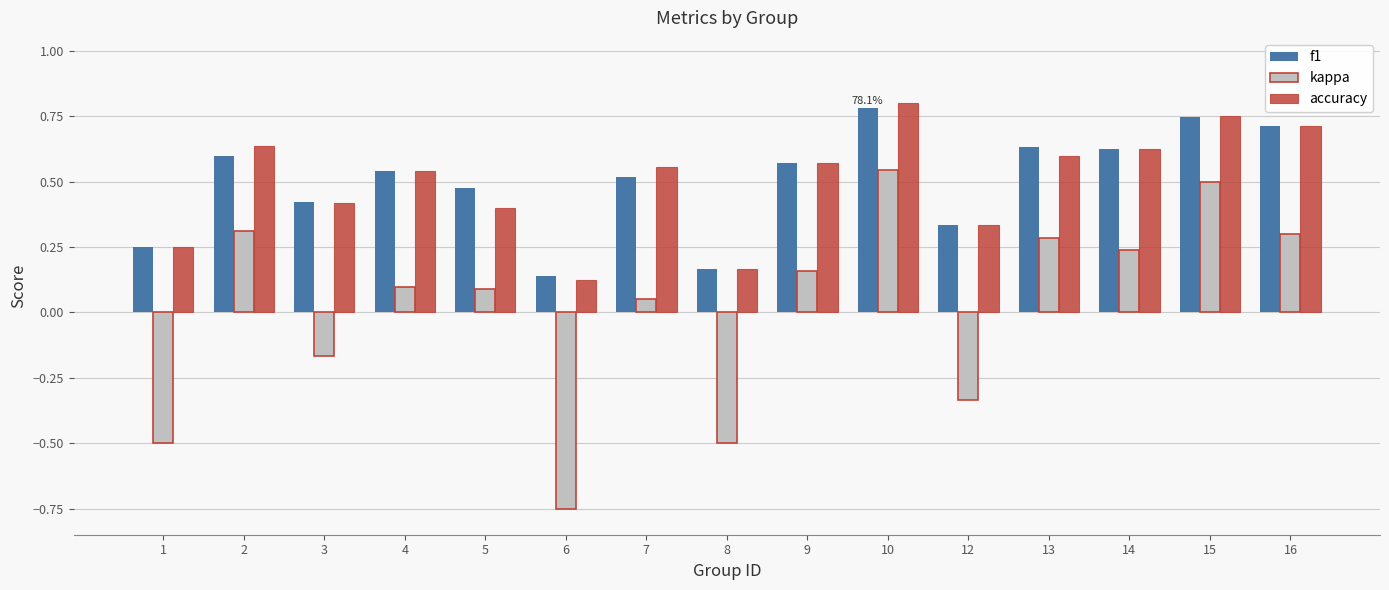

Which series has the largest range (max minus min)?

kappa